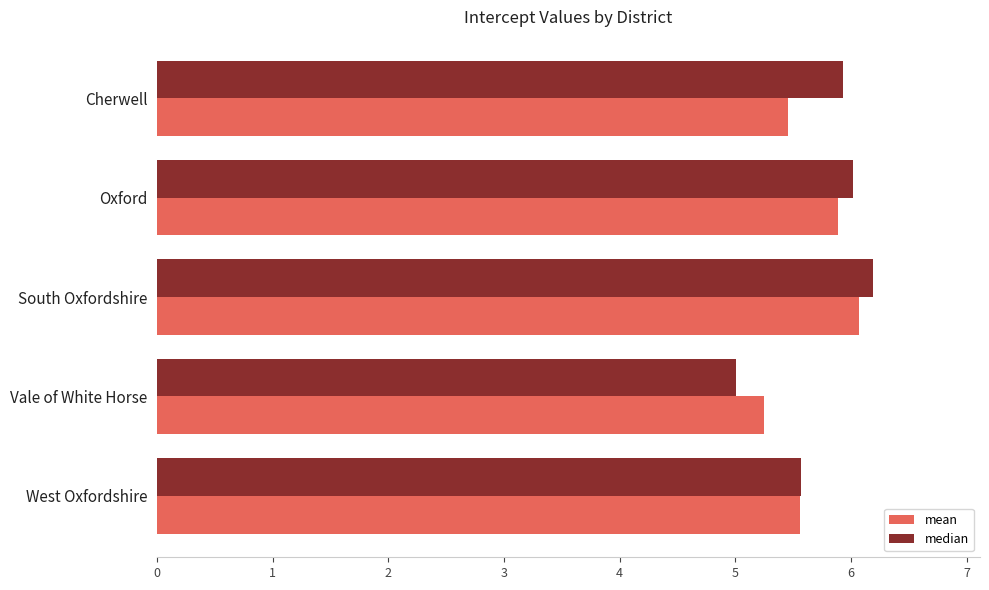

Which series has the largest total across all categories?

median